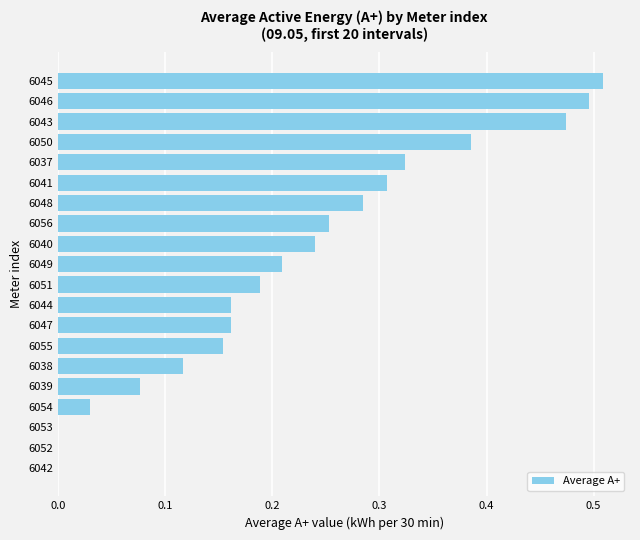

Which label corresponds to the largest value in the chart?

6045